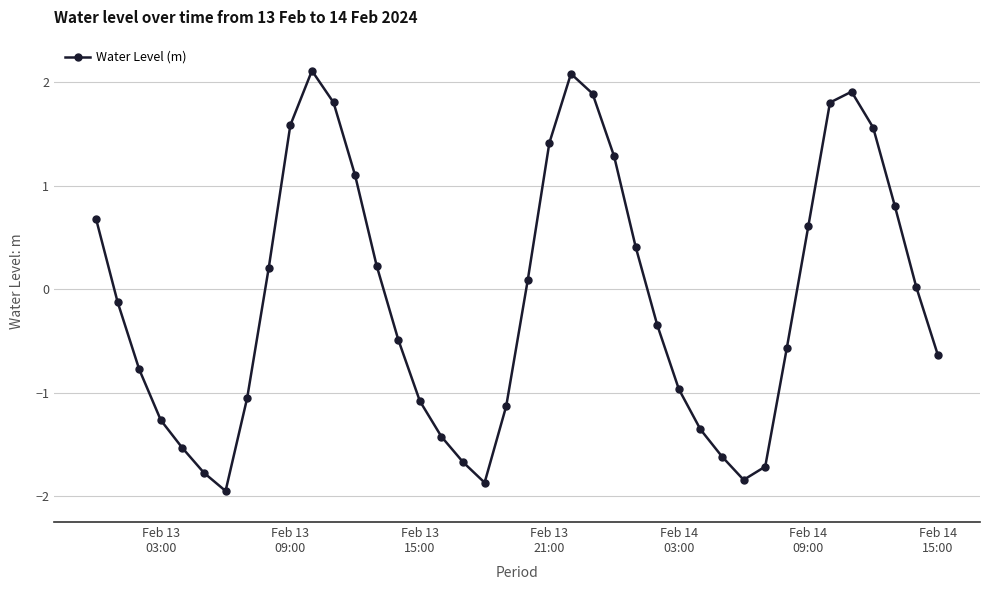

Is this an area chart (filled region under the line)?

No